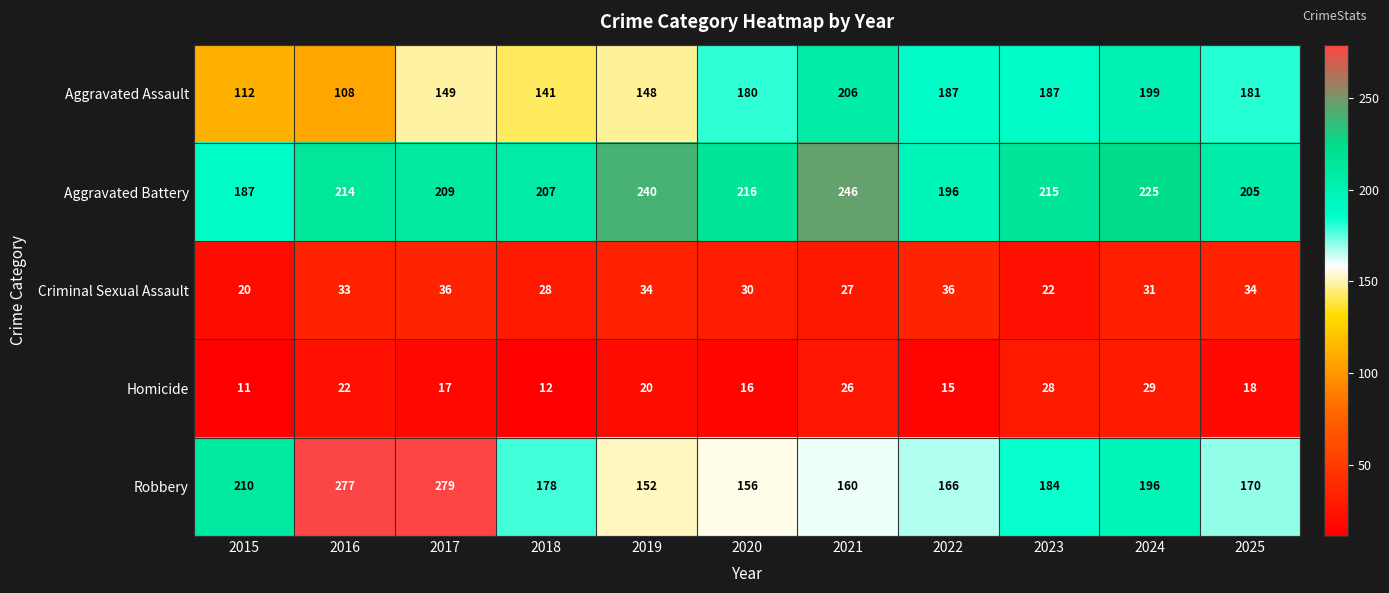

Which series has the widest spread of values?

Robbery